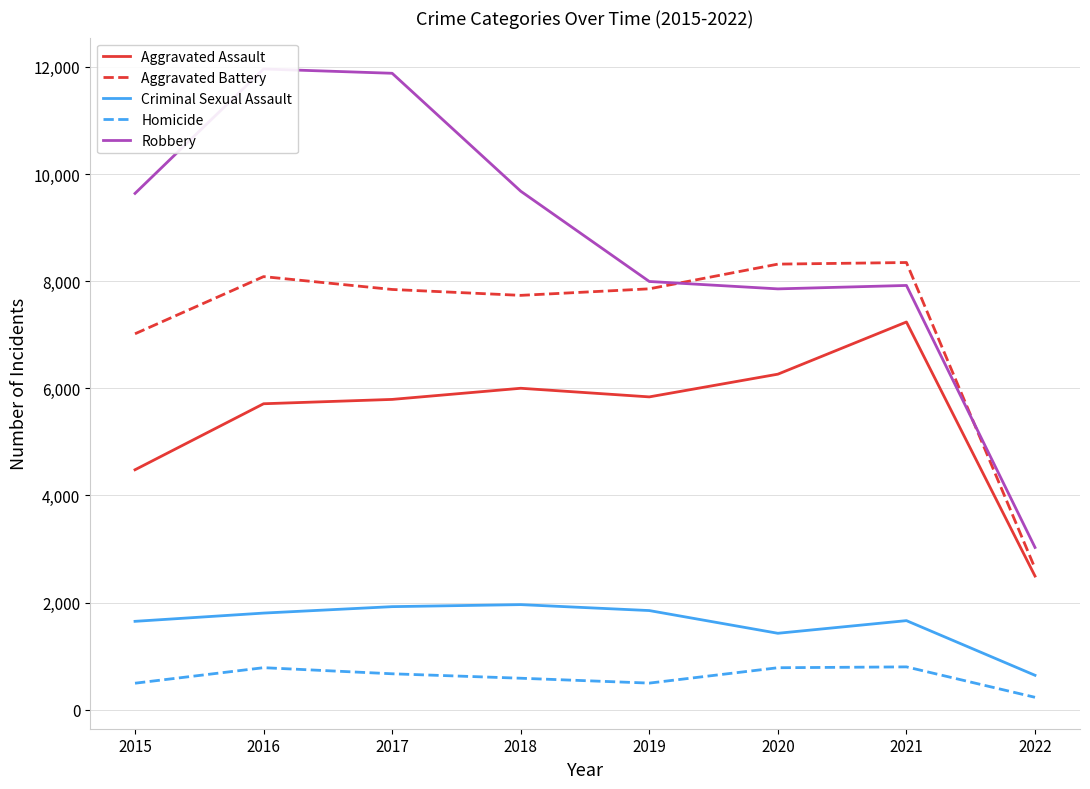

True or false: Robbery and Aggravated Assault intersect in this chart.

False